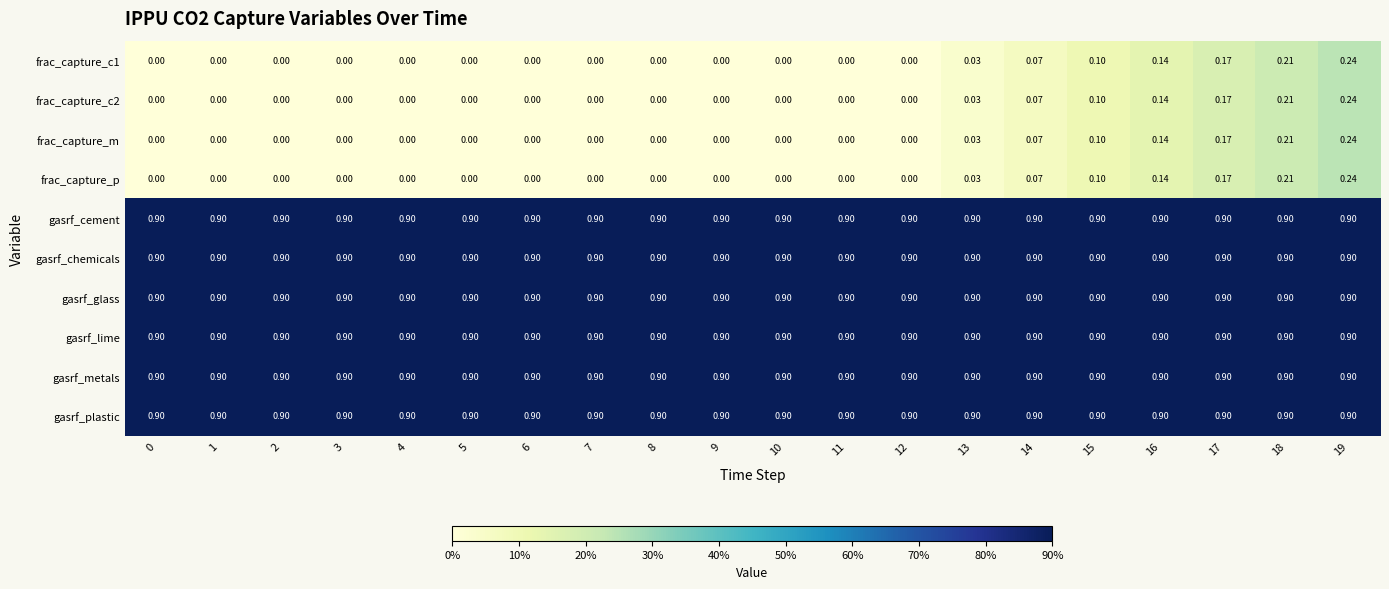

Rank the series by their maximum value, from lowest to highest.

frac_capture_c1, frac_capture_c2, frac_capture_m, frac_capture_p, gasrf_cement, gasrf_chemicals, gasrf_glass, gasrf_lime, gasrf_metals, gasrf_plastic